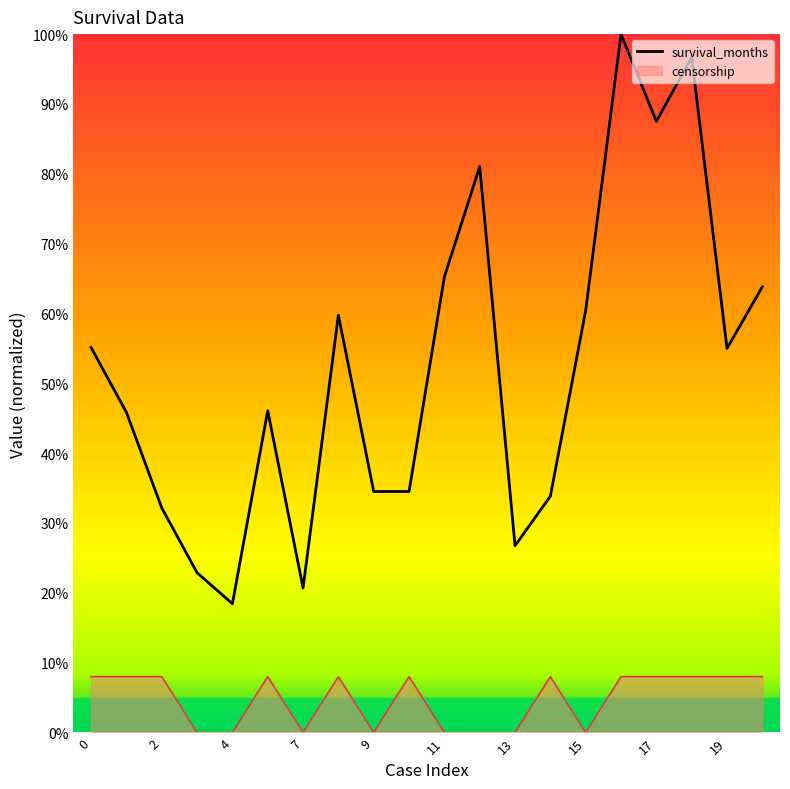

What is the difference between the maximum and minimum values in the censorship series?

8.0